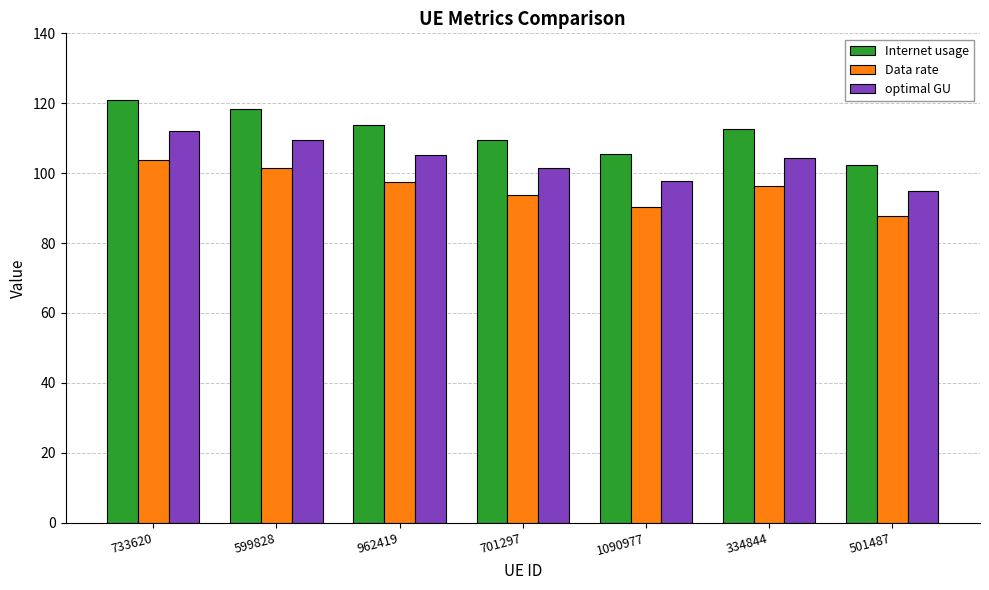

At which label does Data rate first exceed 96?

733620